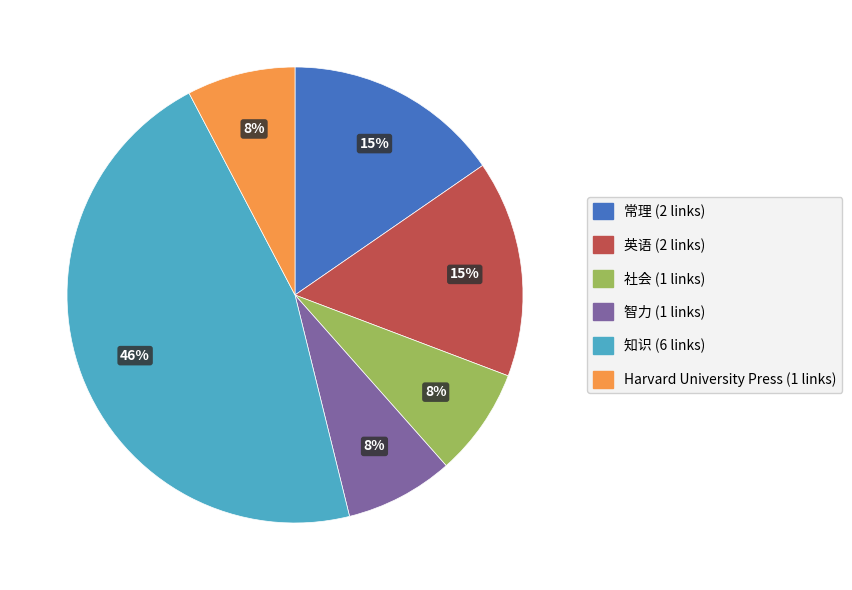

How many slices are in this pie chart?

6